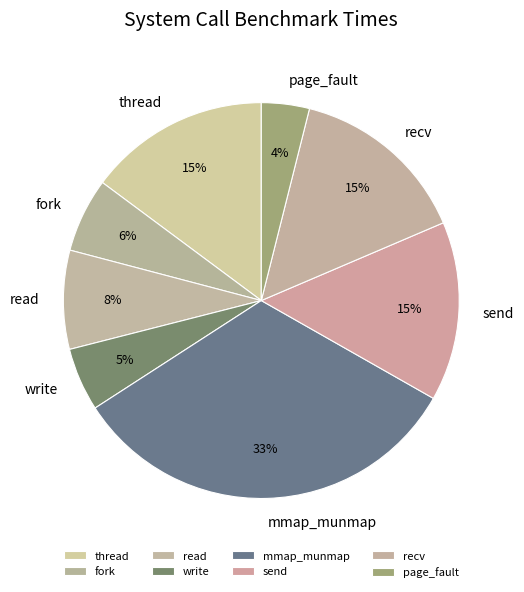

True or false: fork accounts for 6% of the total.

True